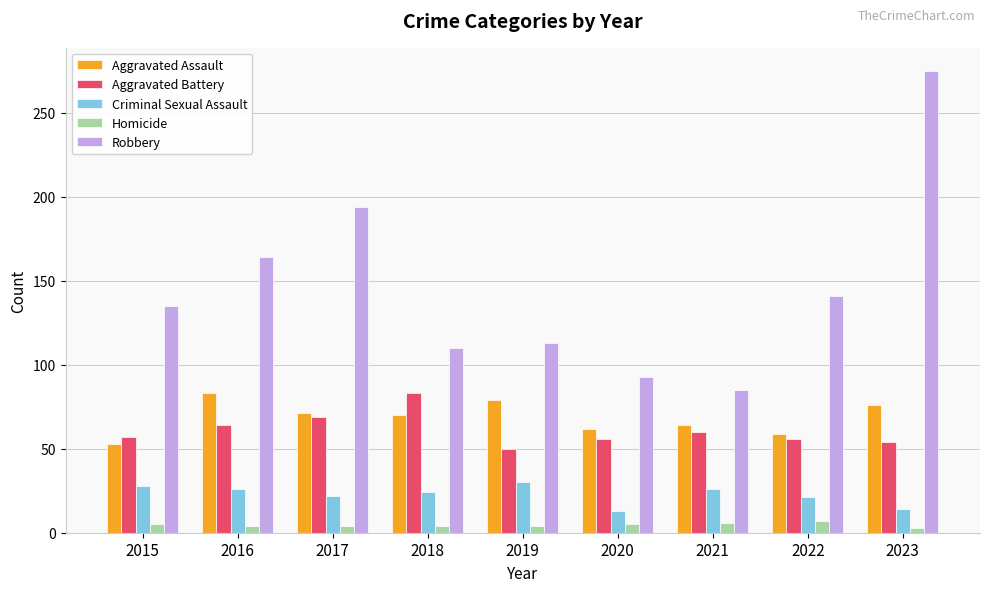

Does the chart contain any negative values?

No